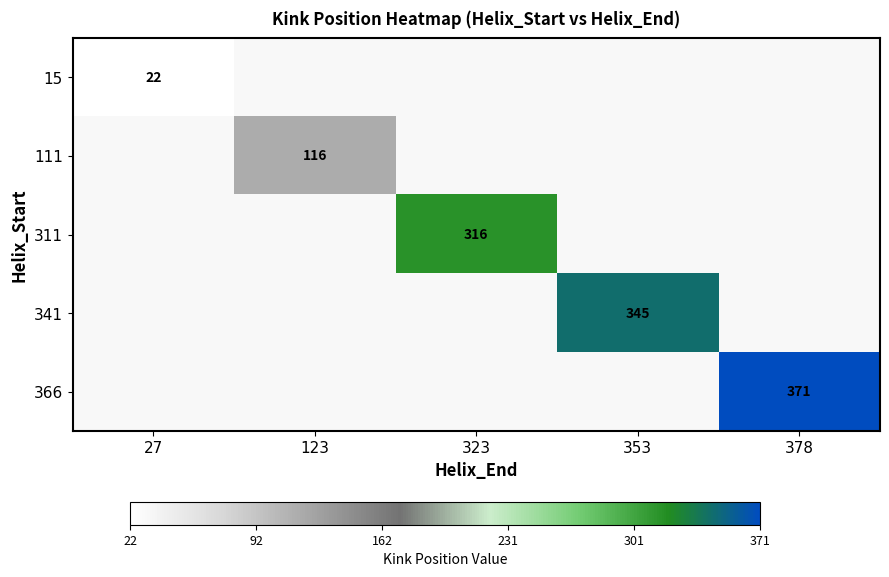

True or false: 111 has a value of 116 at 123.

True